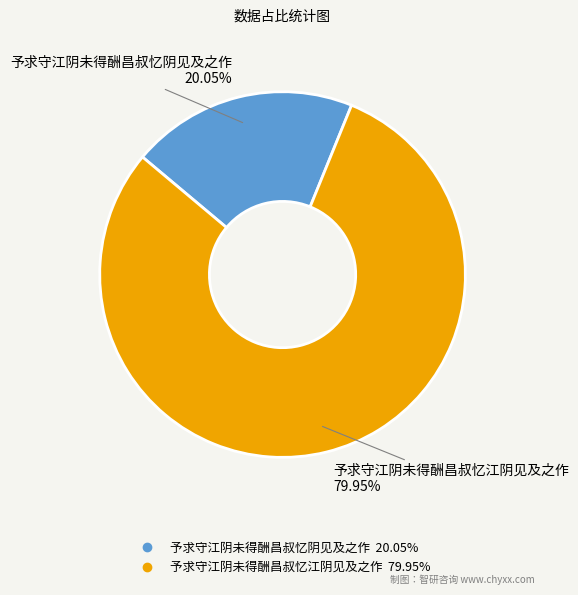

Approximately how many times larger is the value at 予求守江阴未得酬昌叔忆江阴见及之作 compared to 予求守江阴未得酬昌叔忆阴见及之作?

4.0